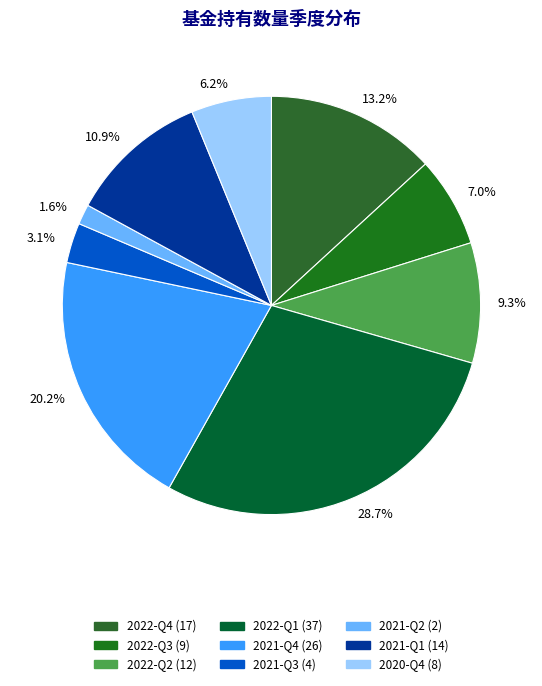

Does 2022-Q3 represent more than half of the total?

No